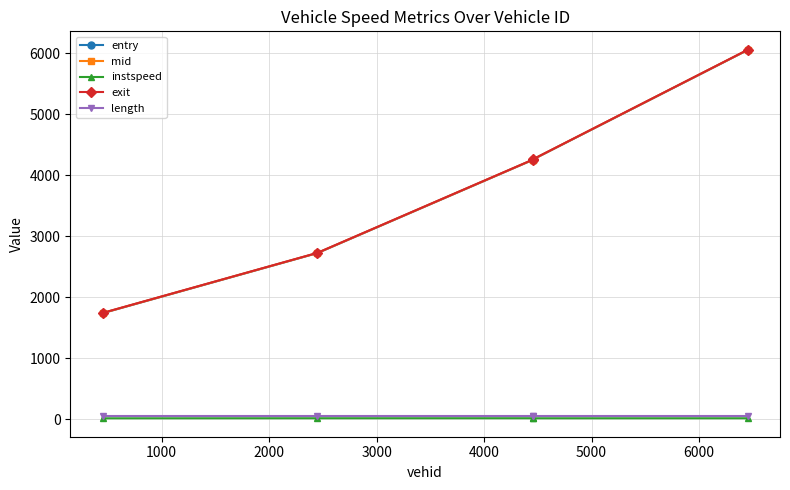

Which series has the widest spread of values?

entry